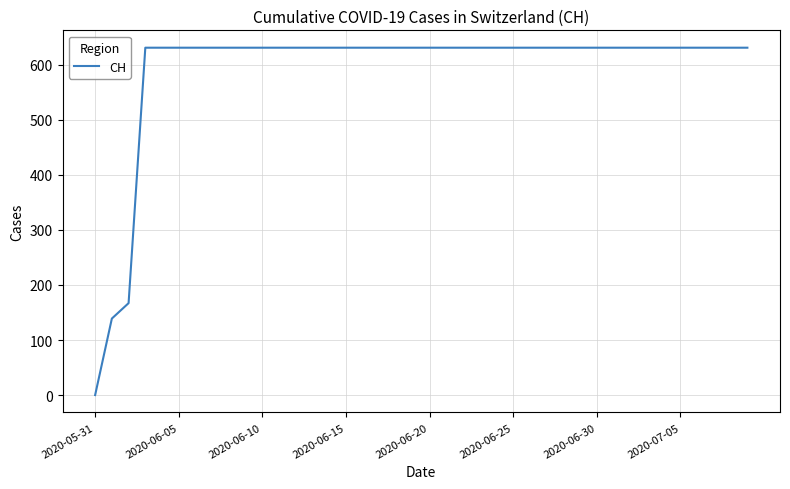

What is the maximum value shown in the chart?

631